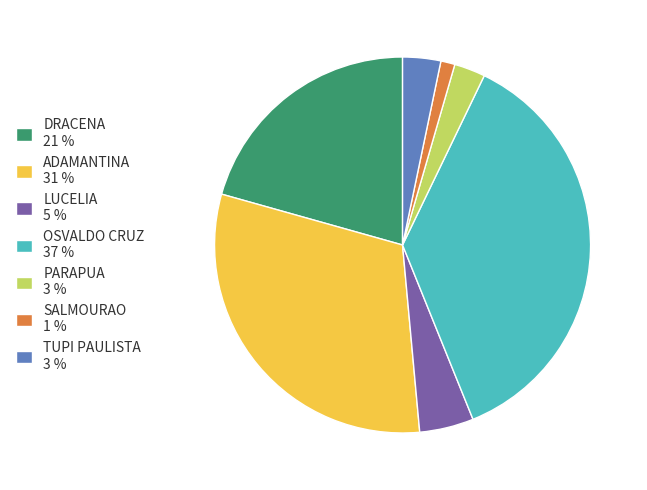

Is it true that PARAPUA is 8% of the pie?

False